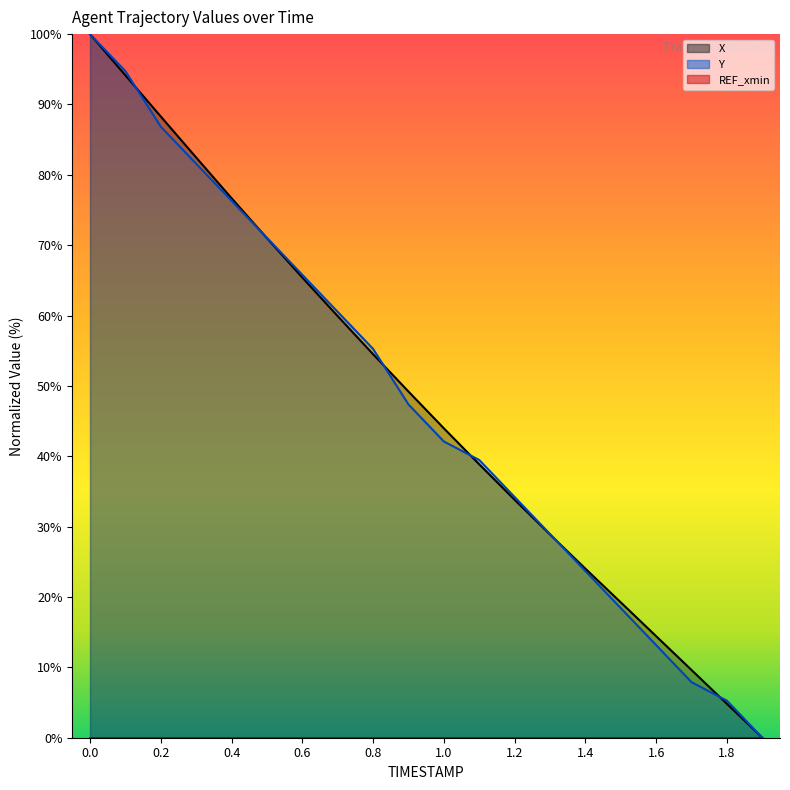

Reading left to right, extract all data points from this chart.

X: 0.0=100.0	0.1=94.1	0.2=88.3	0.3=82.5	0.4=76.7	0.5=71.0	0.6=65.4	0.7=59.9	0.8=54.5	0.9=49.2	1.0=44.0	1.1=38.9	1.2=33.8	1.3=28.9	1.4=24.0	1.5=19.2	1.6=14.4	1.7=9.6	1.8=4.8	1.9=0.0
Y: 0.0=100.0	0.1=94.7	0.2=86.8	0.3=81.6	0.4=76.3	0.5=71.1	0.6=65.8	0.7=60.5	0.8=55.3	0.9=47.4	1.0=42.1	1.1=39.5	1.2=34.2	1.3=28.9	1.4=23.7	1.5=18.4	1.6=13.2	1.7=7.9	1.8=5.3	1.9=0.0